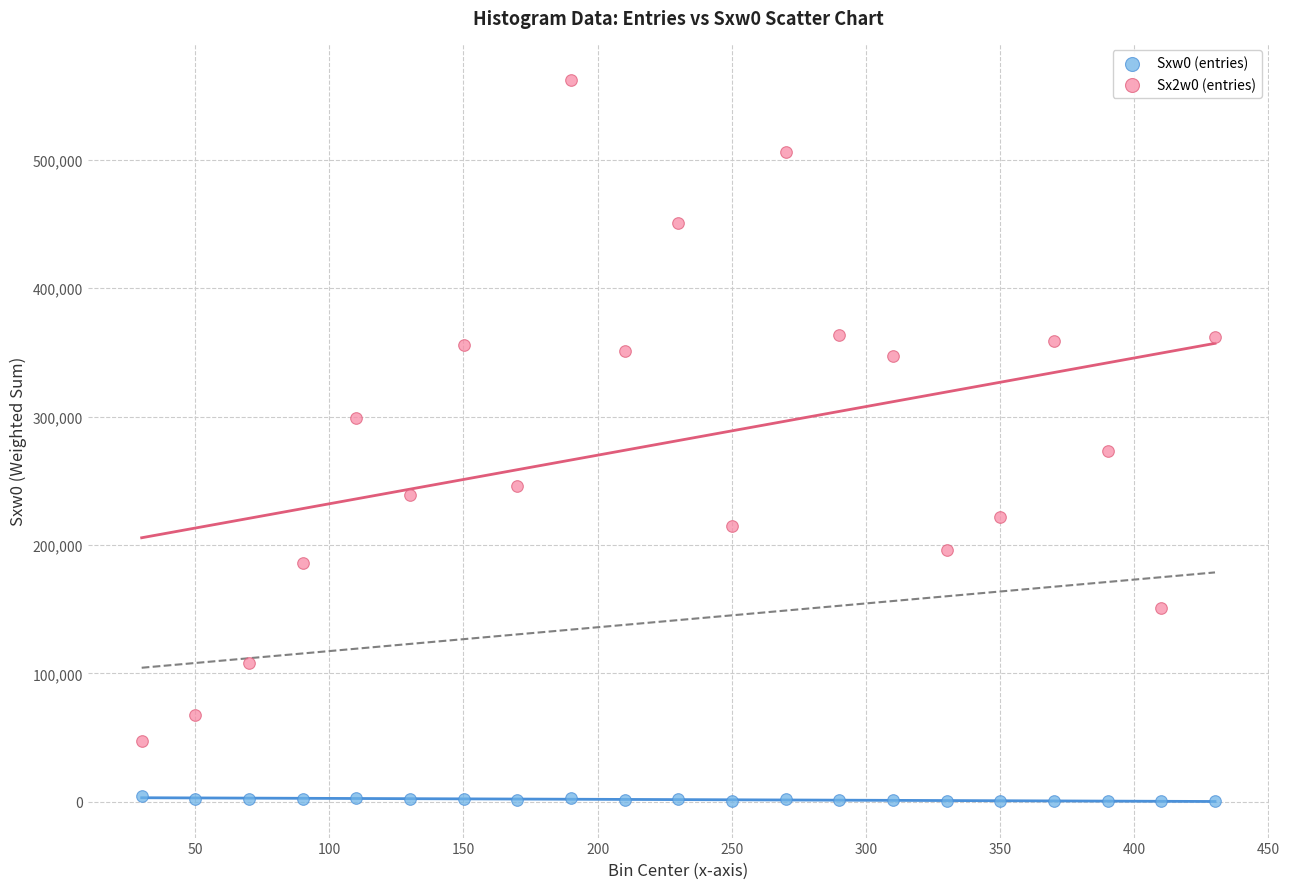

What are all the series names shown in the legend?

Sxw0 (entries), Sx2w0 (entries)